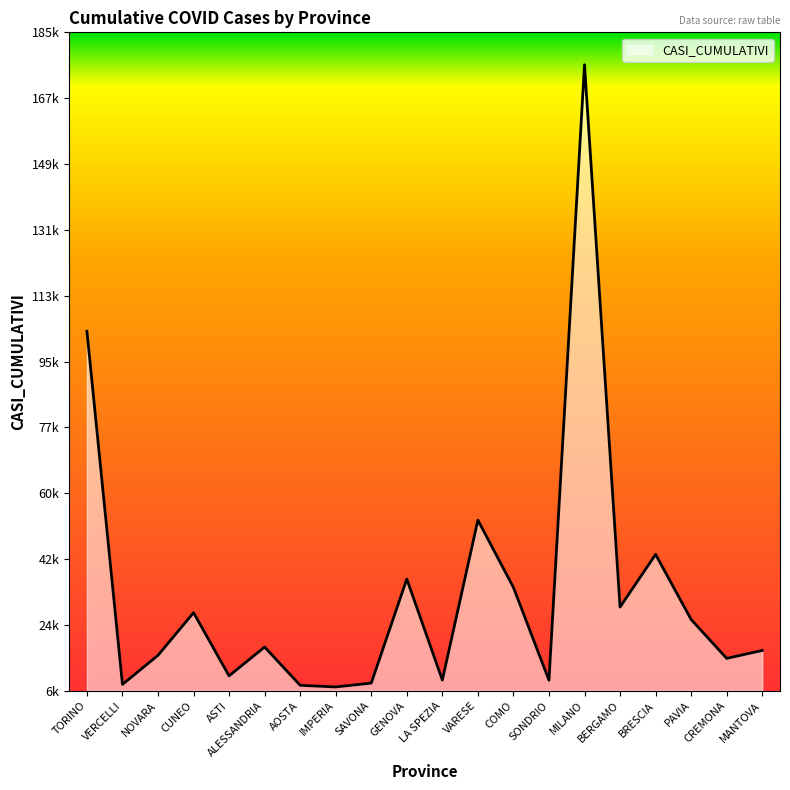

What is the difference between the values at SAVONA and GENOVA?

28319